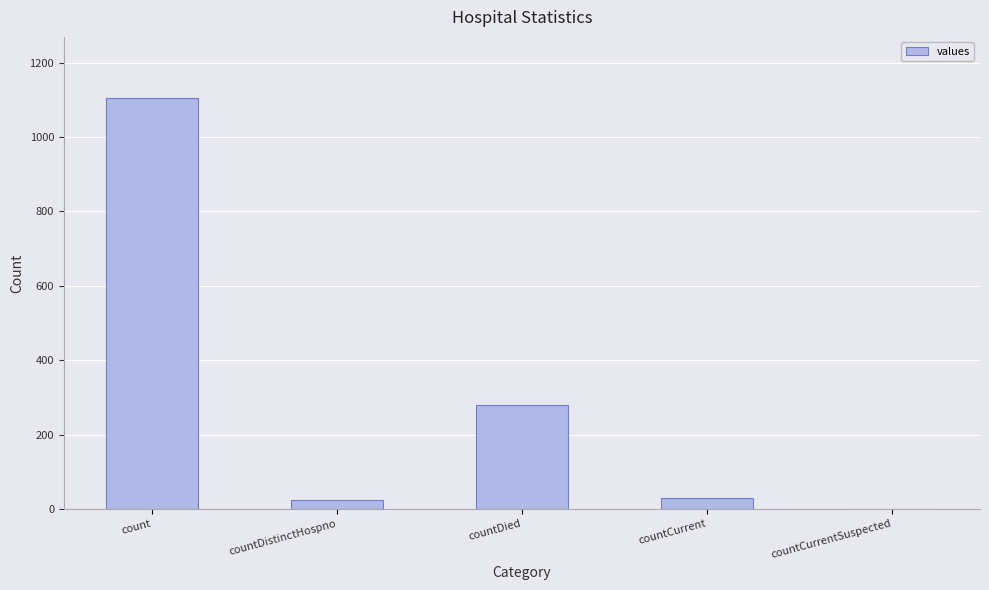

Which has a higher value, countCurrentSuspected or countDied?

countDied